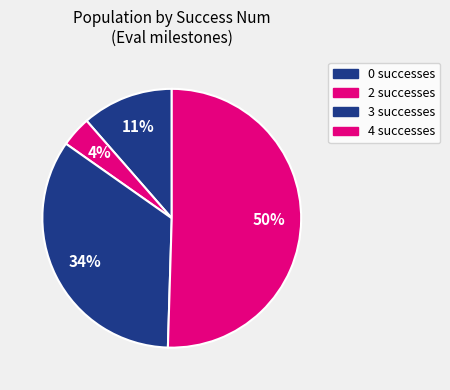

Is there a majority slice in this chart?

No